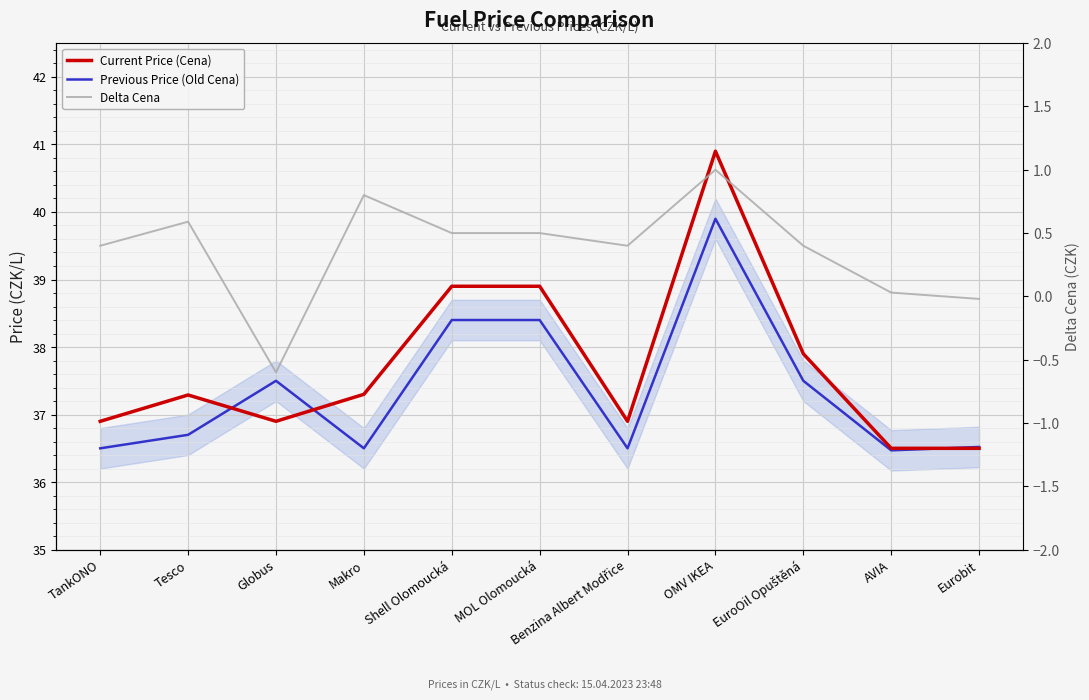

The value of Delta Cena at OMV IKEA is 1.6. True or false?

False